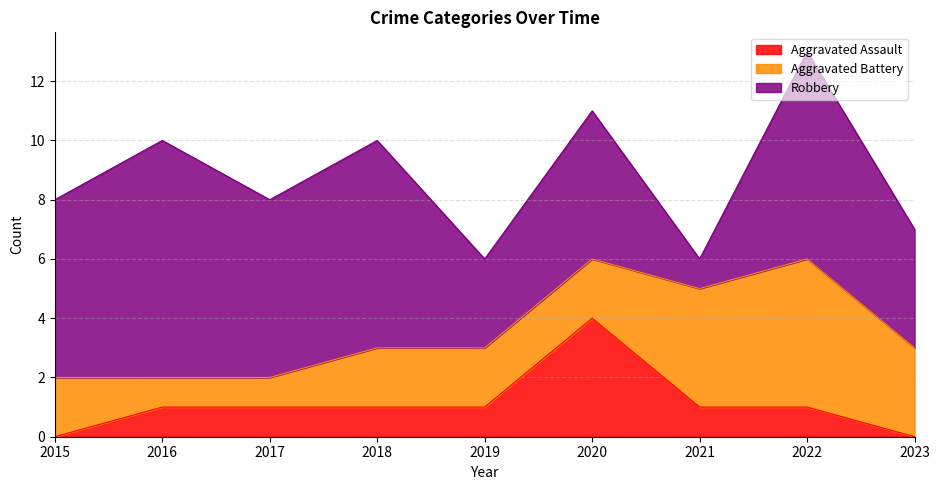

True or false: Aggravated Assault has a value of 0 at 2017.

False